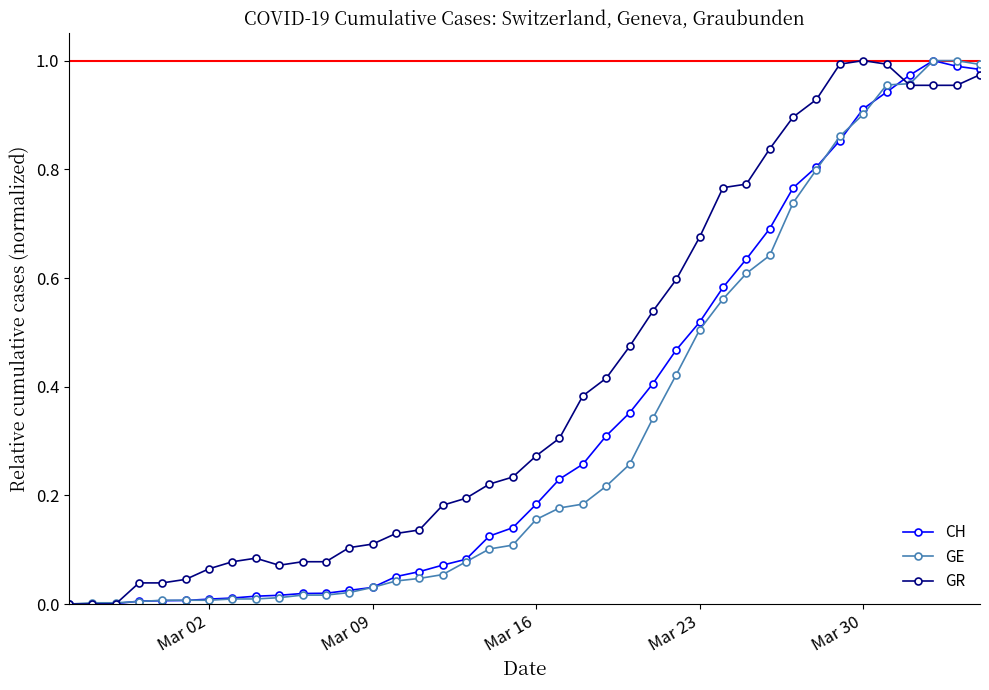

How many series are shown in this chart?

3